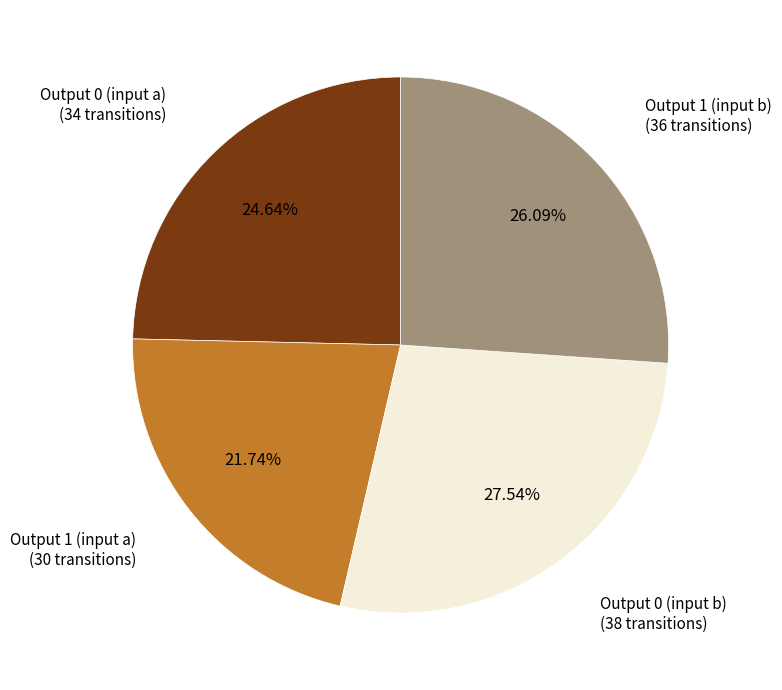

Rank the categories by value from highest to lowest.

Output 0 (input b), Output 1 (input b), Output 0 (input a), Output 1 (input a)